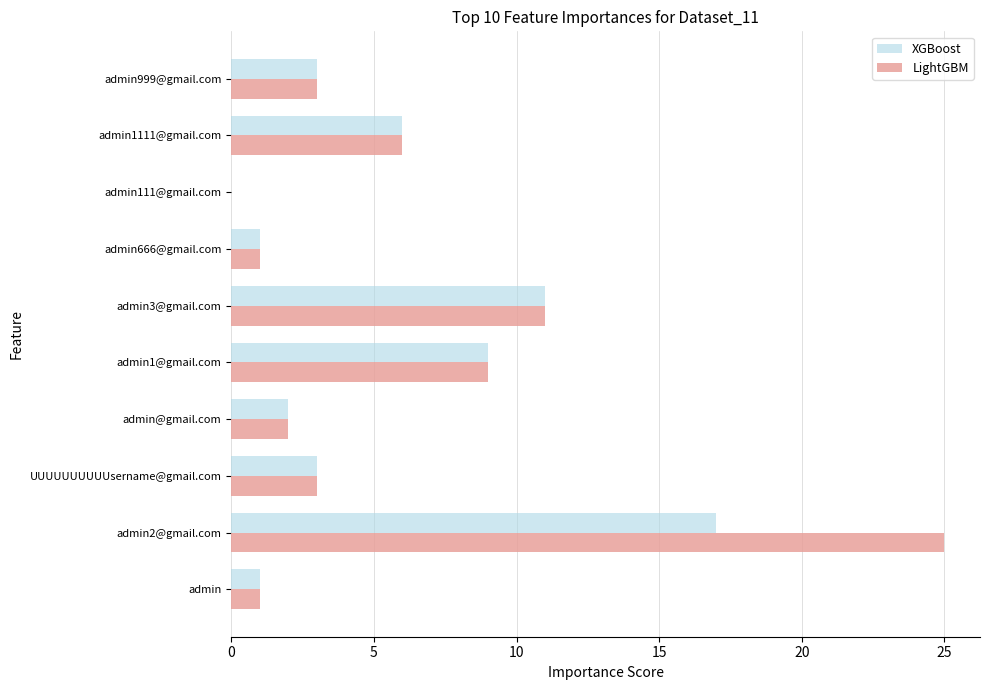

What is the highest value of the LightGBM series?

25